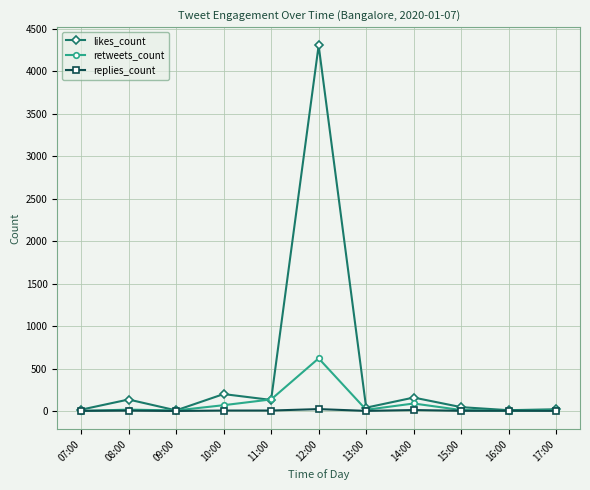

Which category has the highest value across all series?

12:00